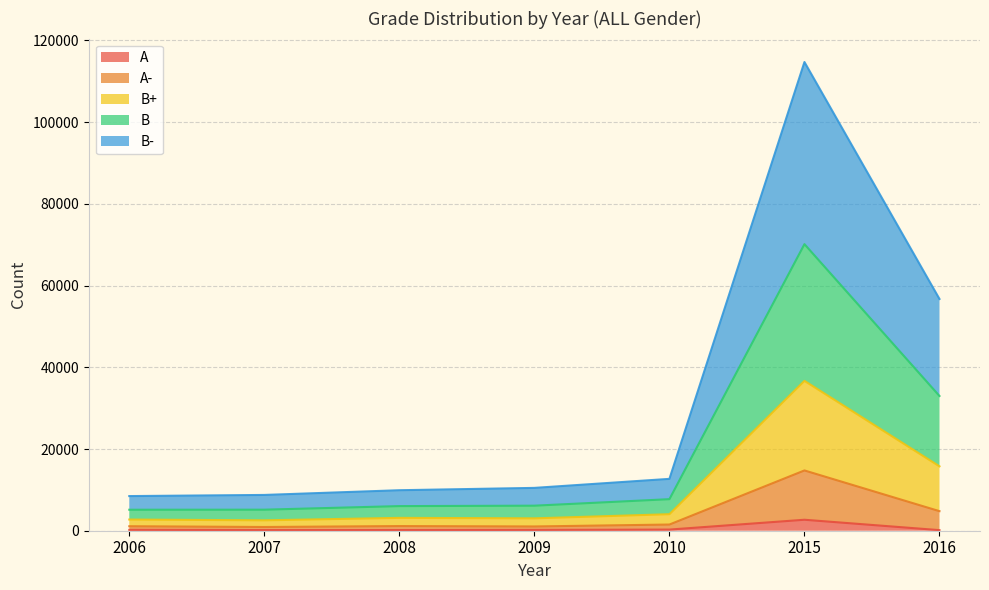

At which label does B first exceed 6129?

2010